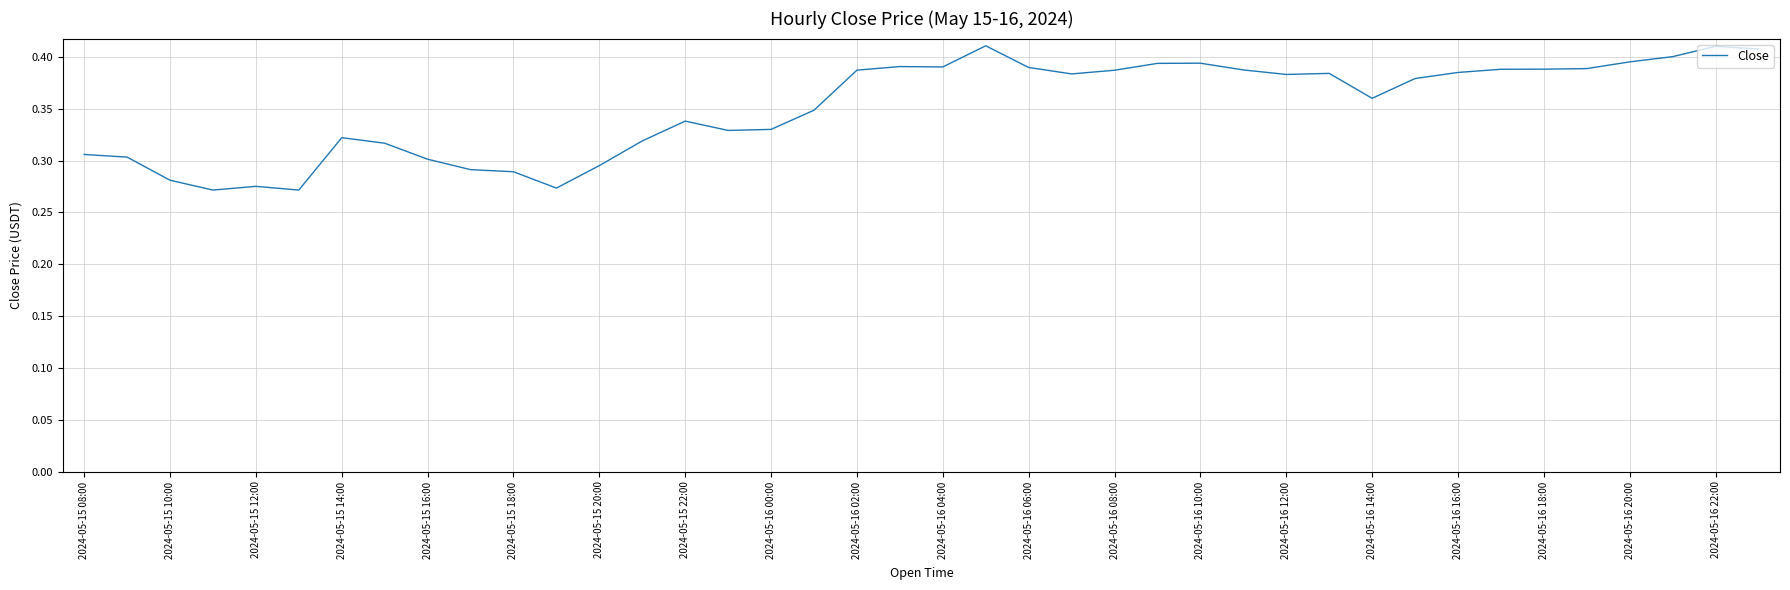

How many lines are shown in the chart?

1